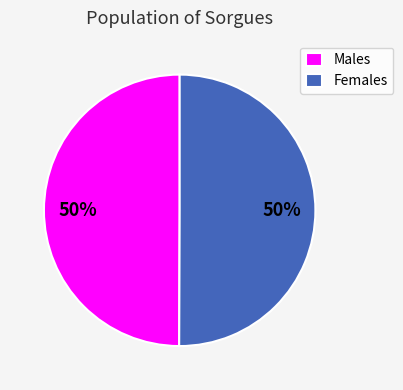

How many segments does this pie chart have?

2